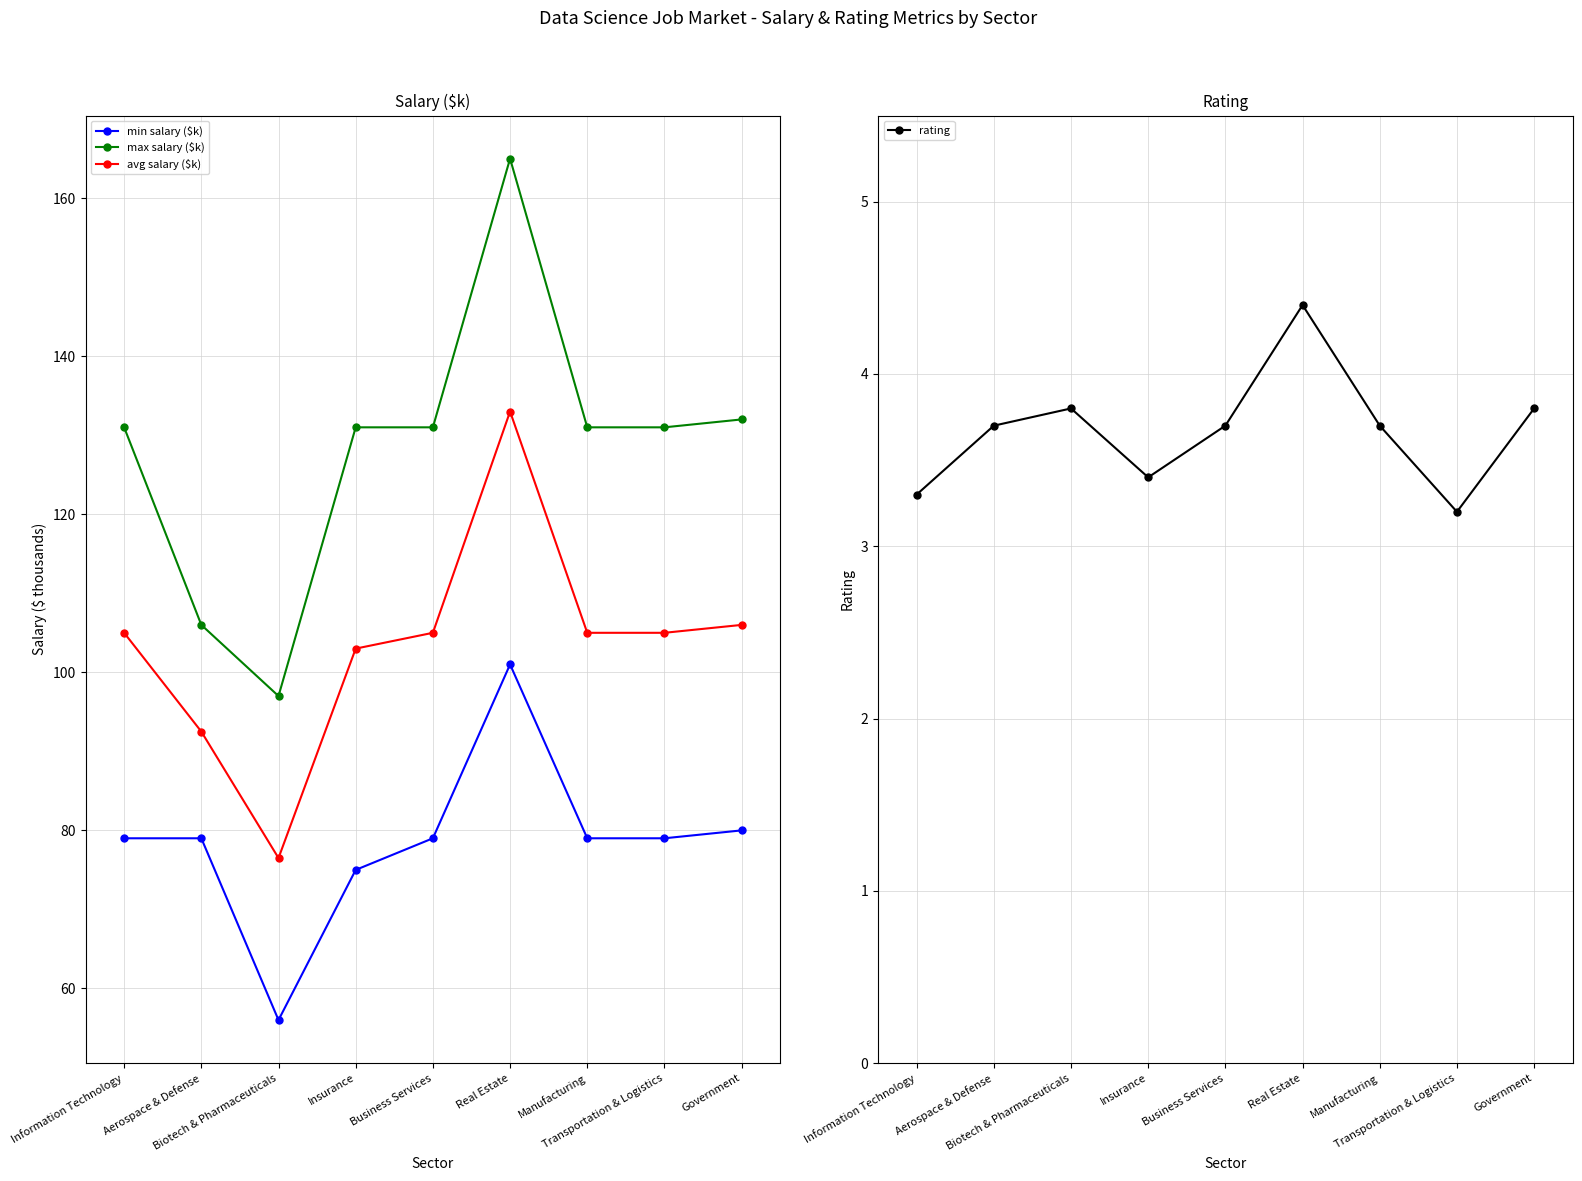

How many values in the avg salary ($k) series are below 105?

3